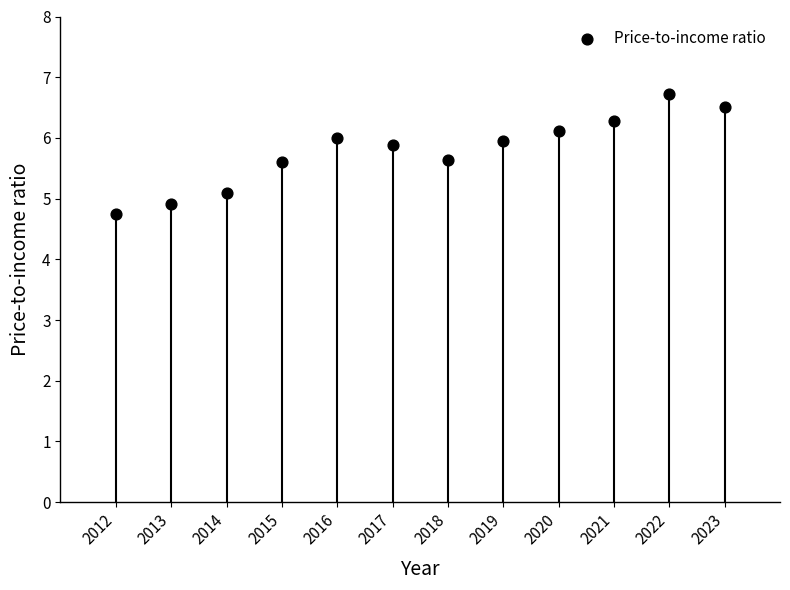

What is the average X value?

2017.5